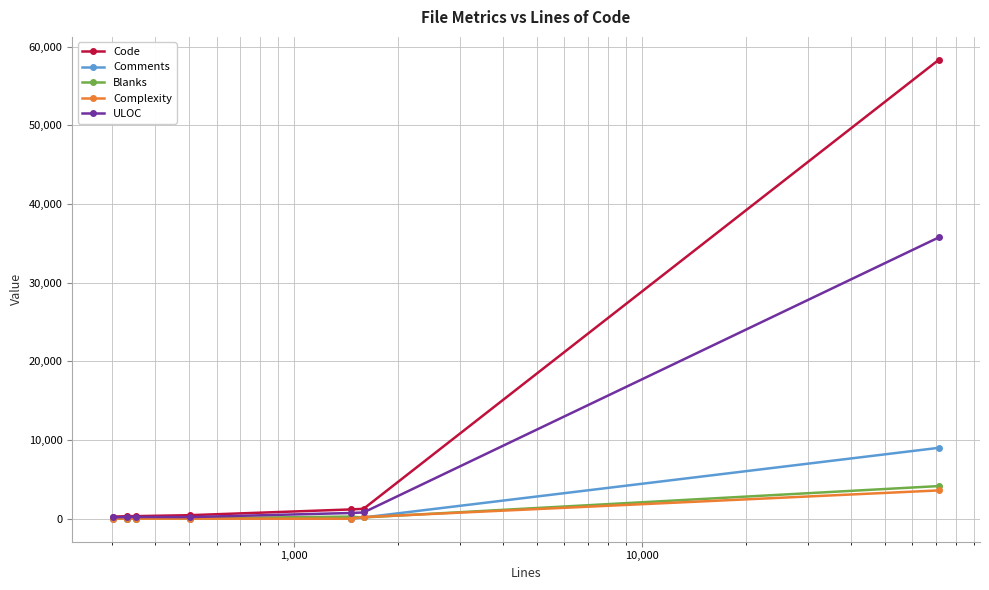

What is the maximum value shown in the chart?

58319